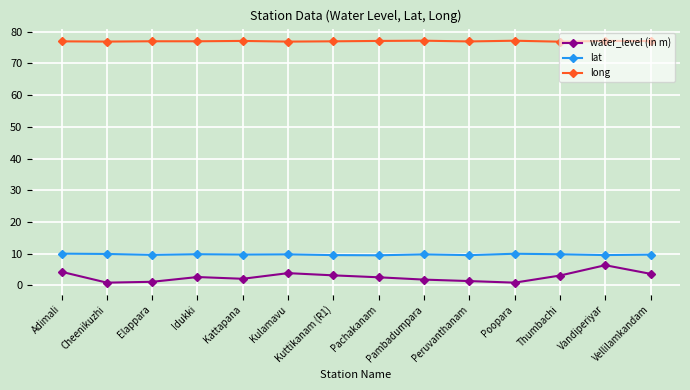

Which series has the largest total across all categories?

long